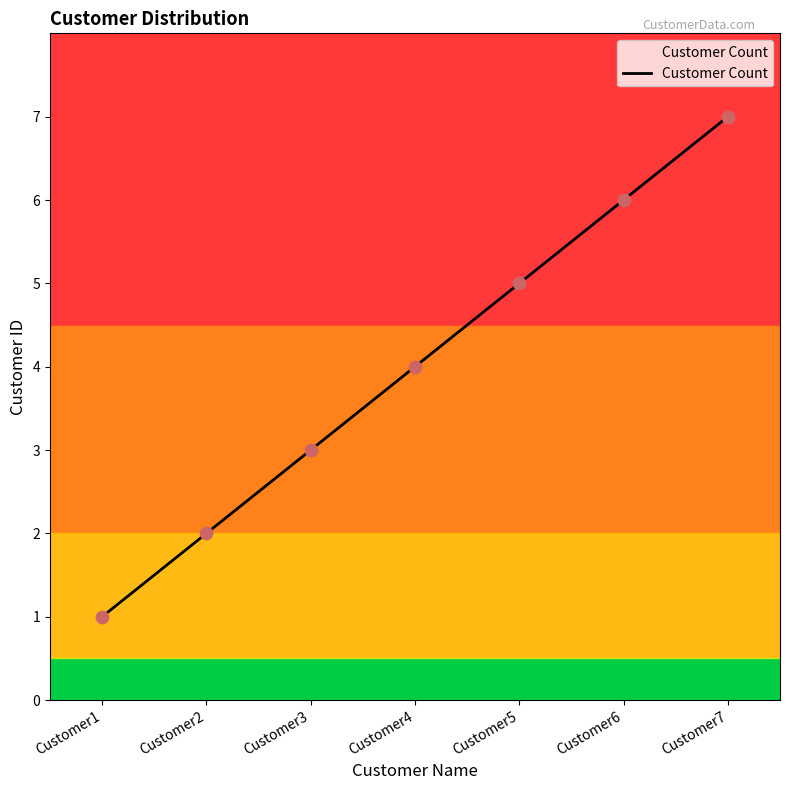

What is the change in value from Customer1 to Customer2?

+1